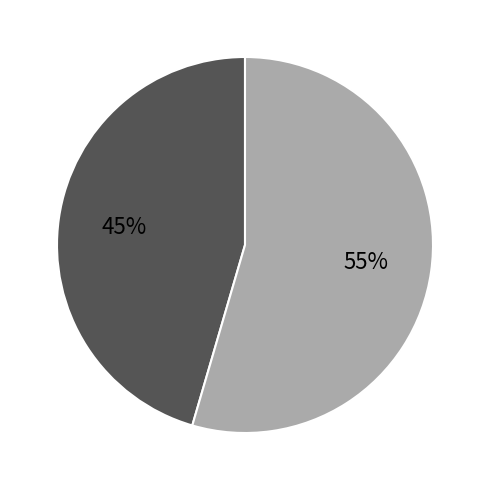

Does any single category account for the majority?

Yes